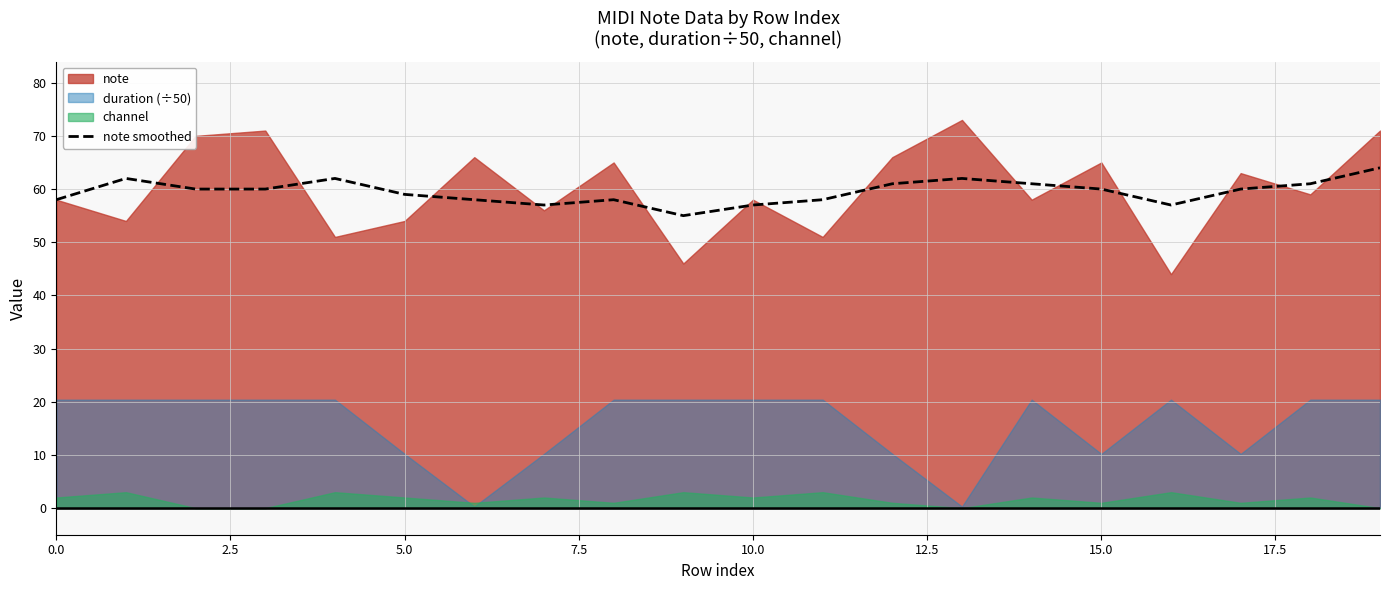

What is the difference between the second highest and second lowest values?

5